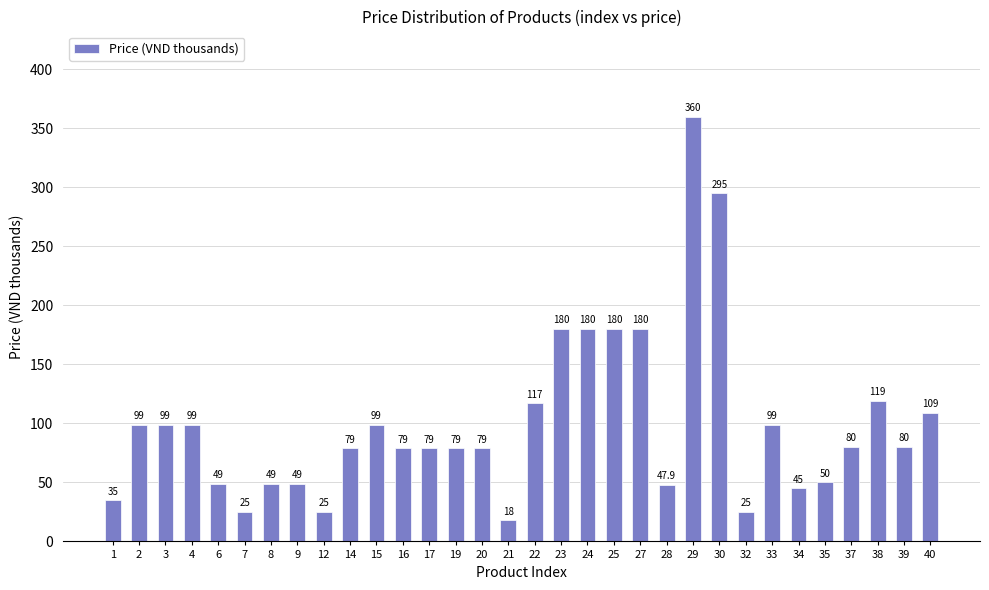

Reading left to right, extract all data points from this chart.

1=35.0	2=99.0	3=99.0	4=99.0	6=49.0	7=25.0	8=49.0	9=49.0	12=25.0	14=79.0	15=99.0	16=79.0	17=79.0	19=79.0	20=79.0	21=18.0	22=117.0	23=180.0	24=180.0	25=180.0	27=180.0	28=47.9	29=360.0	30=295.0	32=25.0	33=99.0	34=45.0	35=50.0	37=80.0	38=119.0	39=80.0	40=109.0